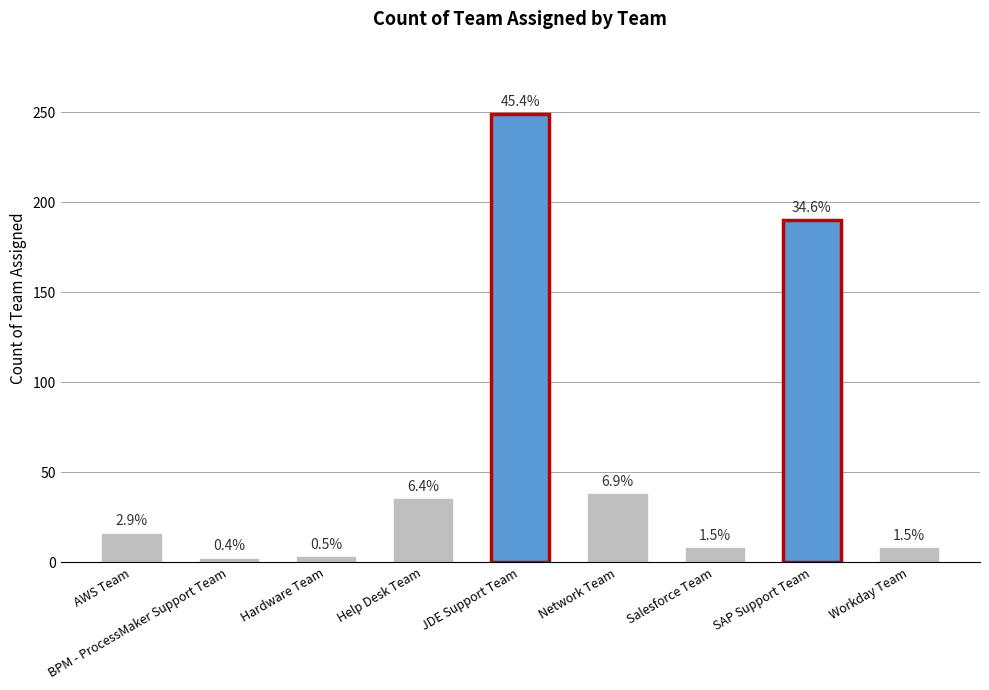

What is the difference between the second highest and minimum values?

188